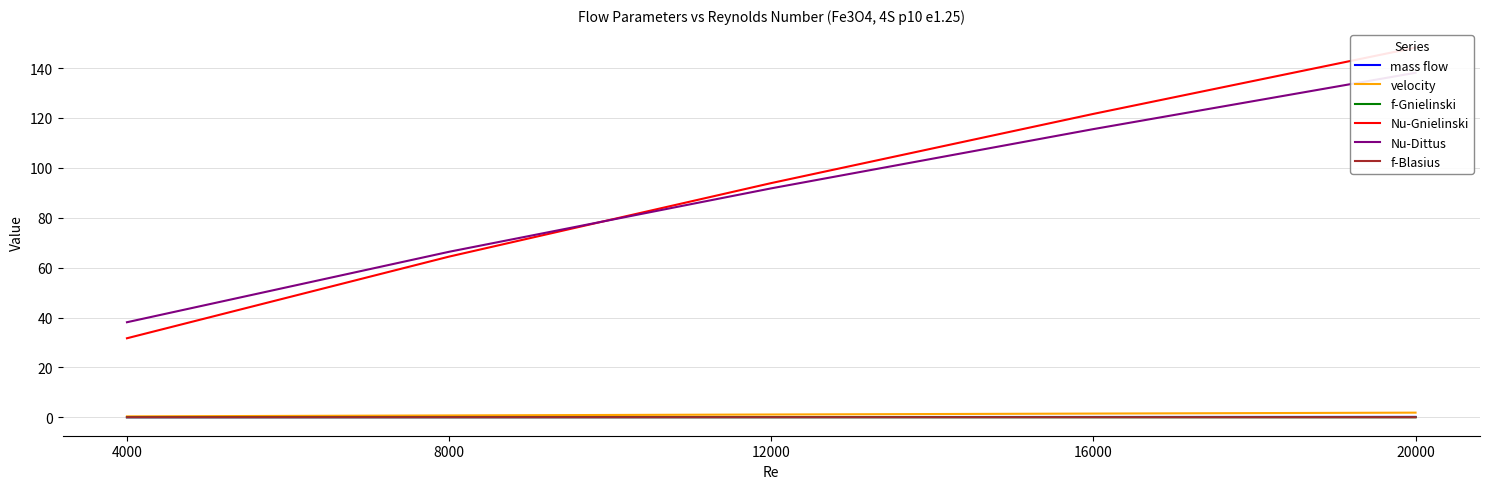

Is it true that mass flow equals 0.1 at 8000?

False